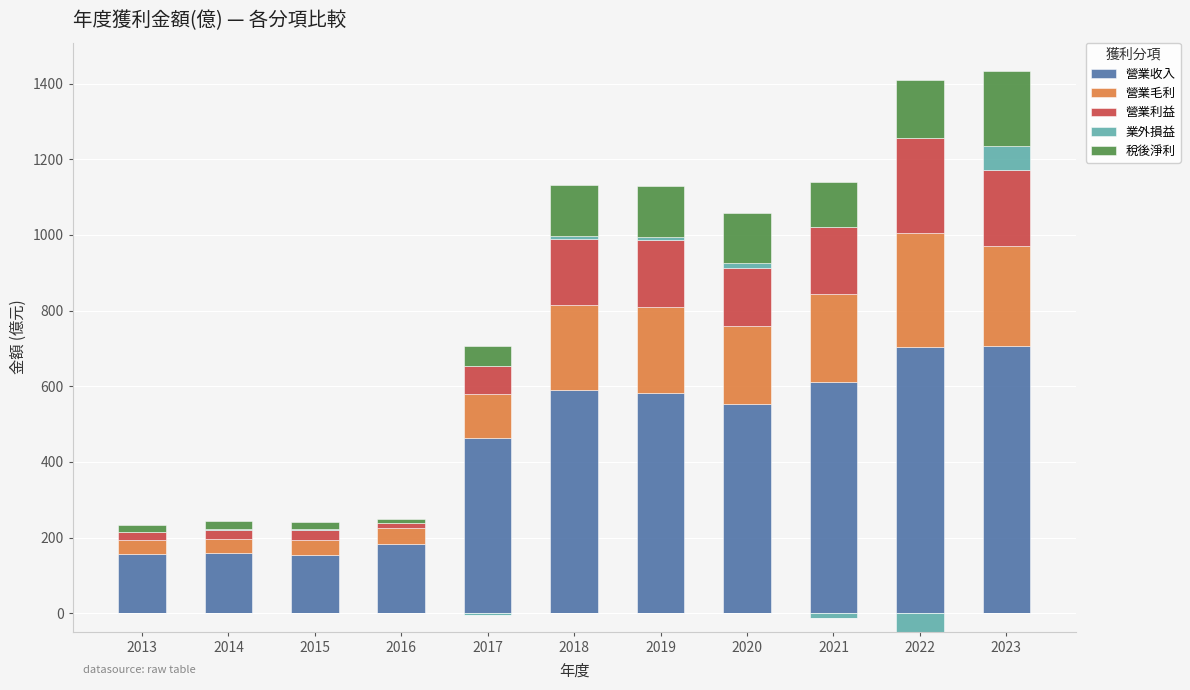

The 營業收入 series shows 554.0 at 2020. True or false?

True